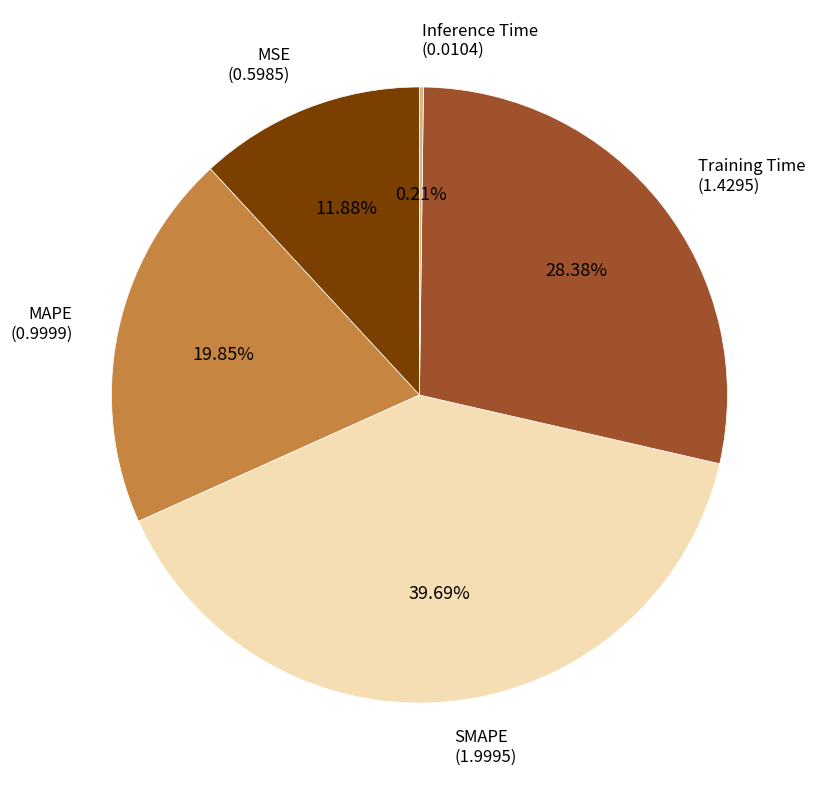

Is there any slice that represents more than half of the pie?

No